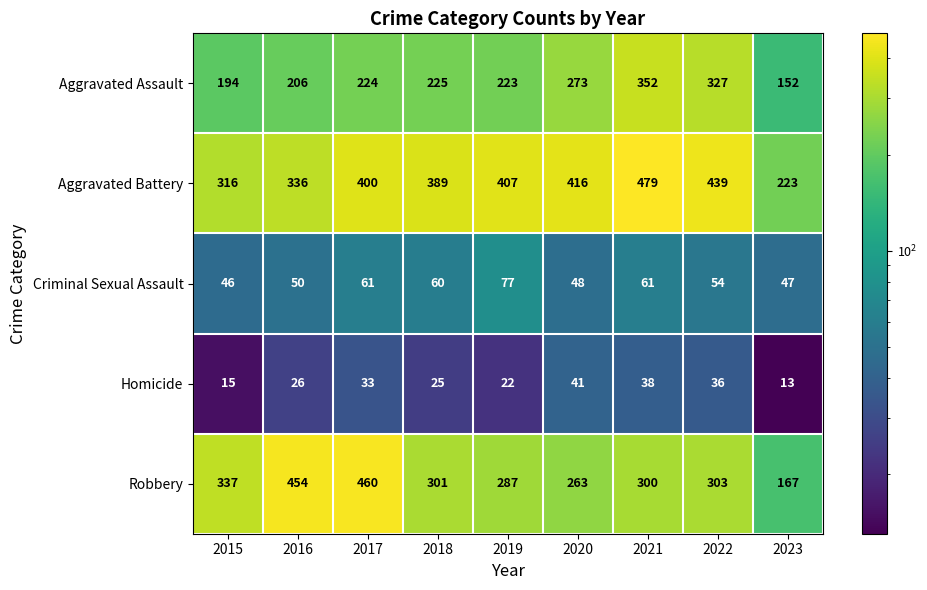

What is the difference between the Criminal Sexual Assault values at 2017 and 2019?

16